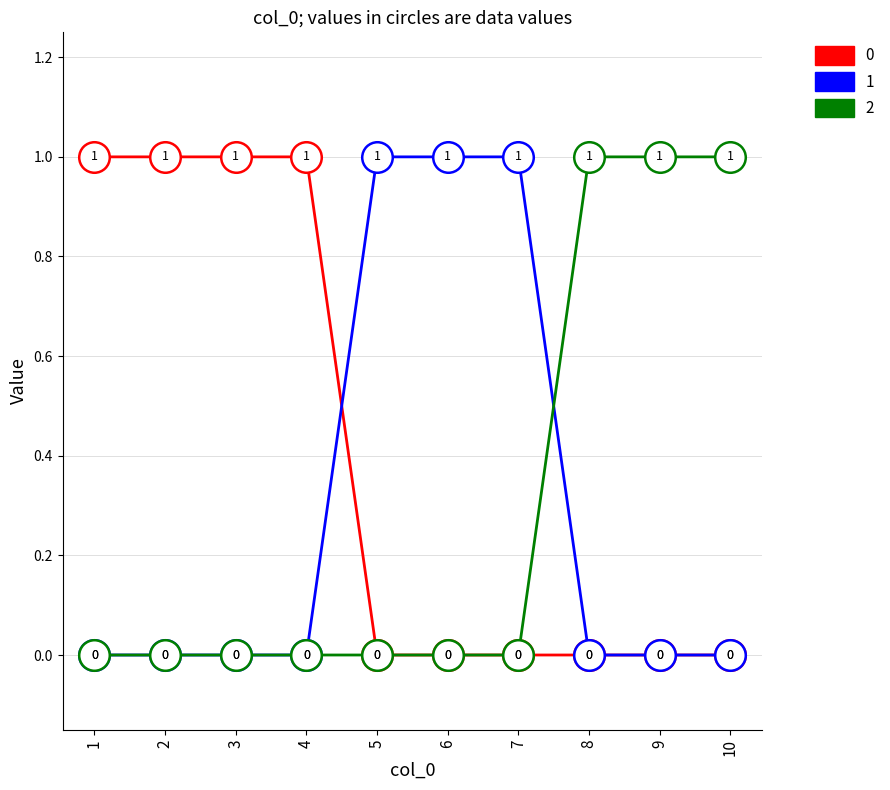

What is the difference between the maximum and minimum values in the 1 series?

1